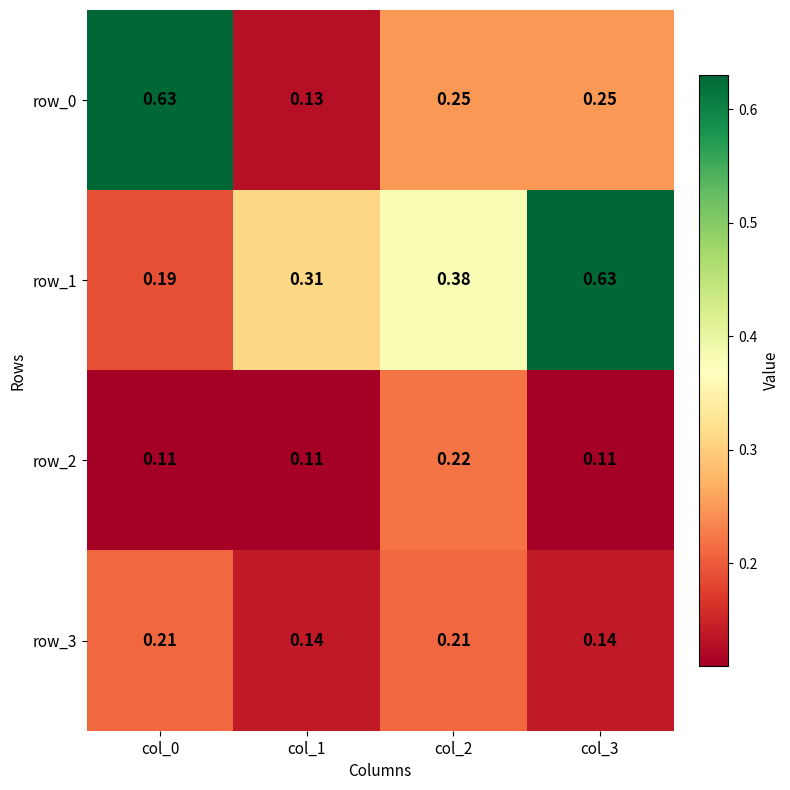

How many row_2 values are between 0 and 1?

4